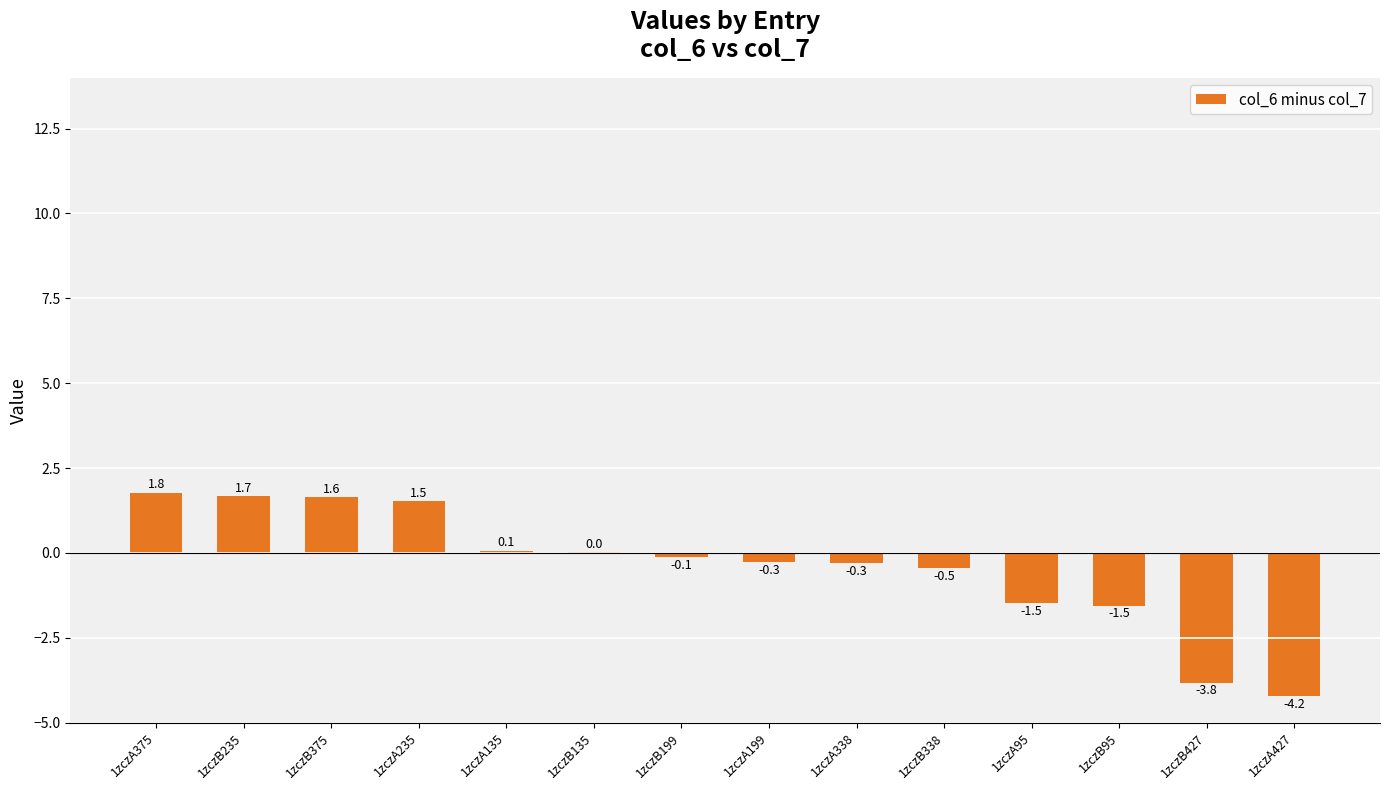

Between 1zczB427 and 1zczB135, which is larger?

1zczB135